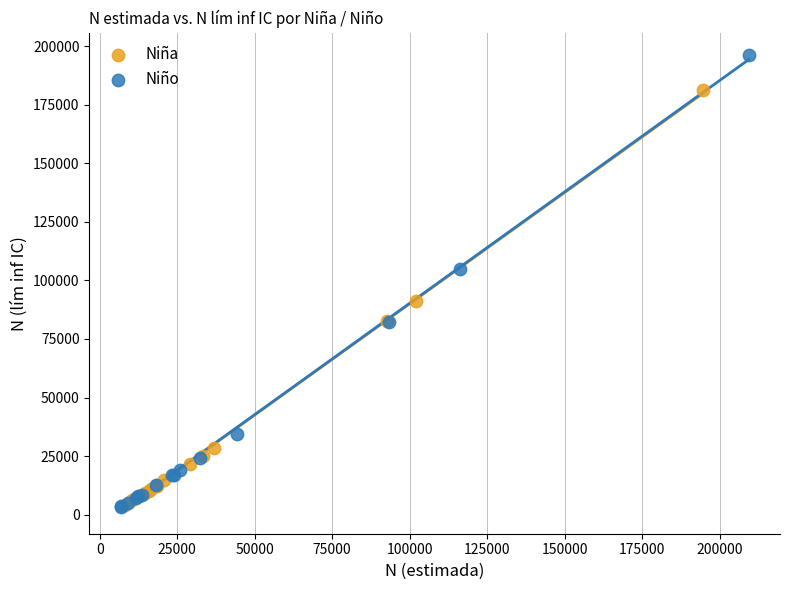

Which series reaches the maximum Y coordinate?

Niño